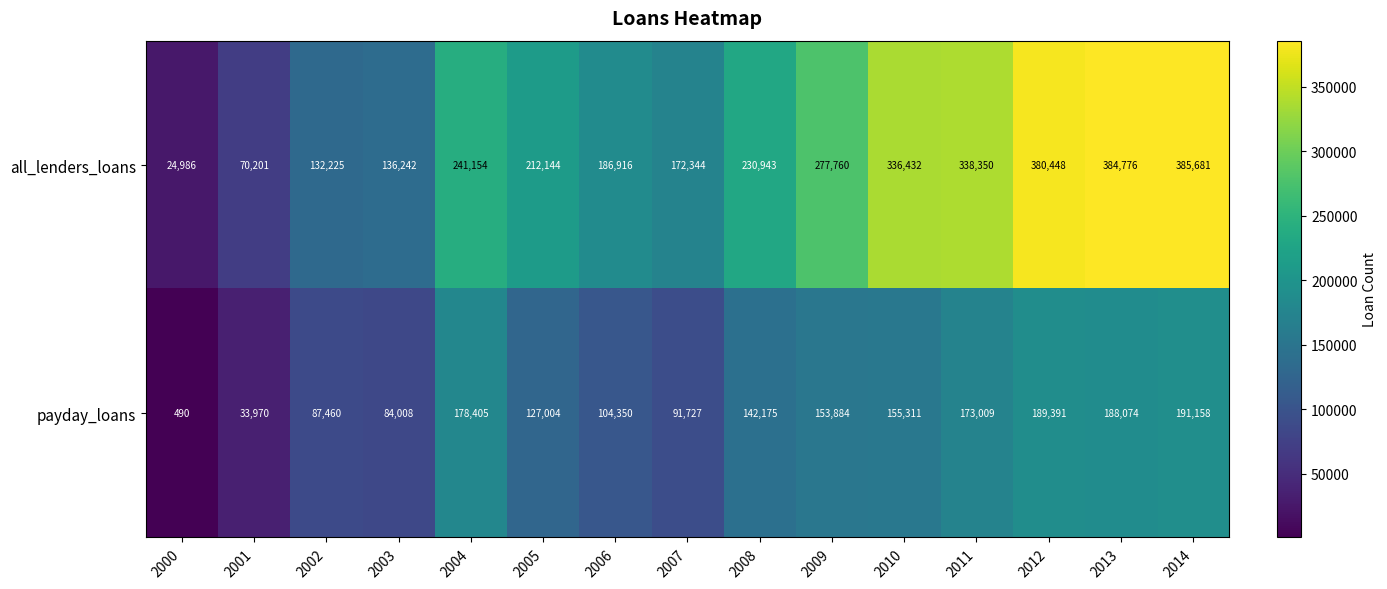

List the series in order of their peak value, highest first.

all_lenders_loans, payday_loans